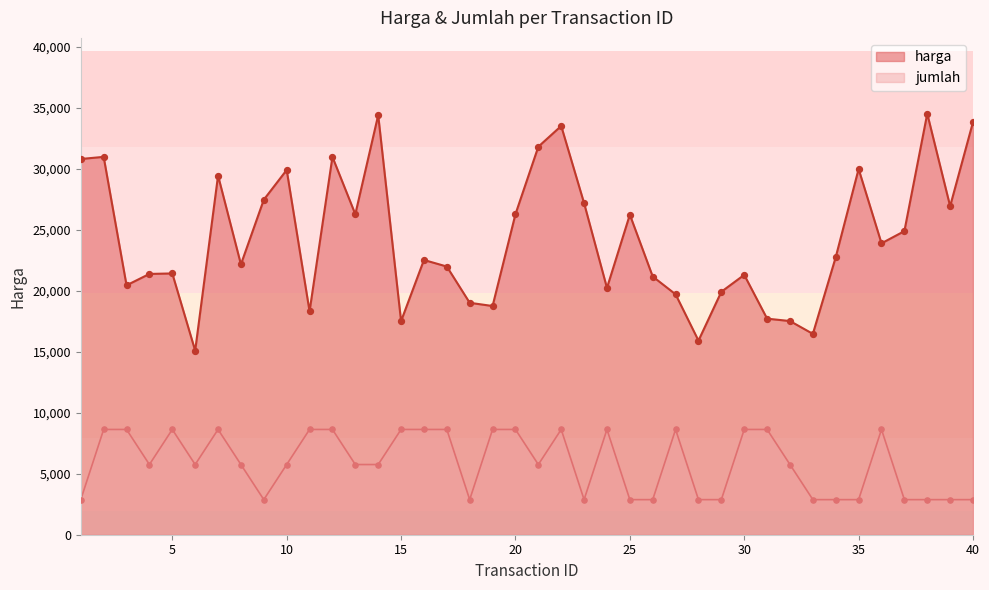

What are all the series names shown in the legend?

harga, jumlah